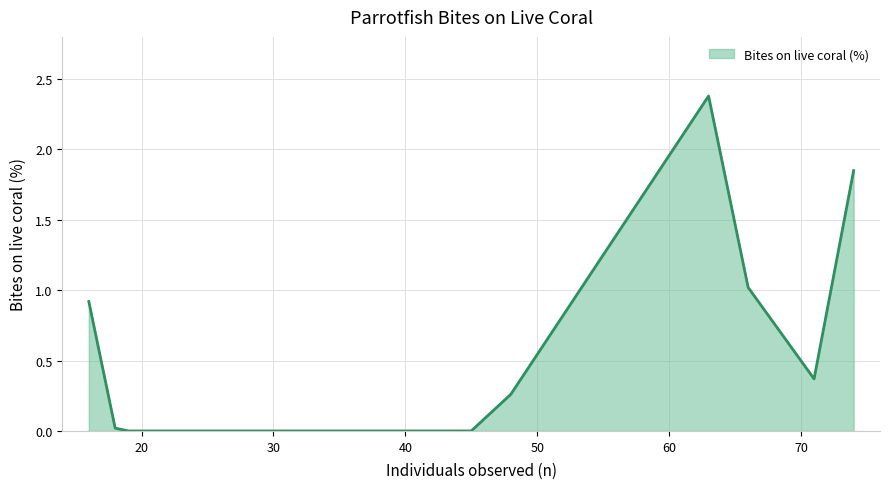

What is the maximum value shown in the chart?

2.4